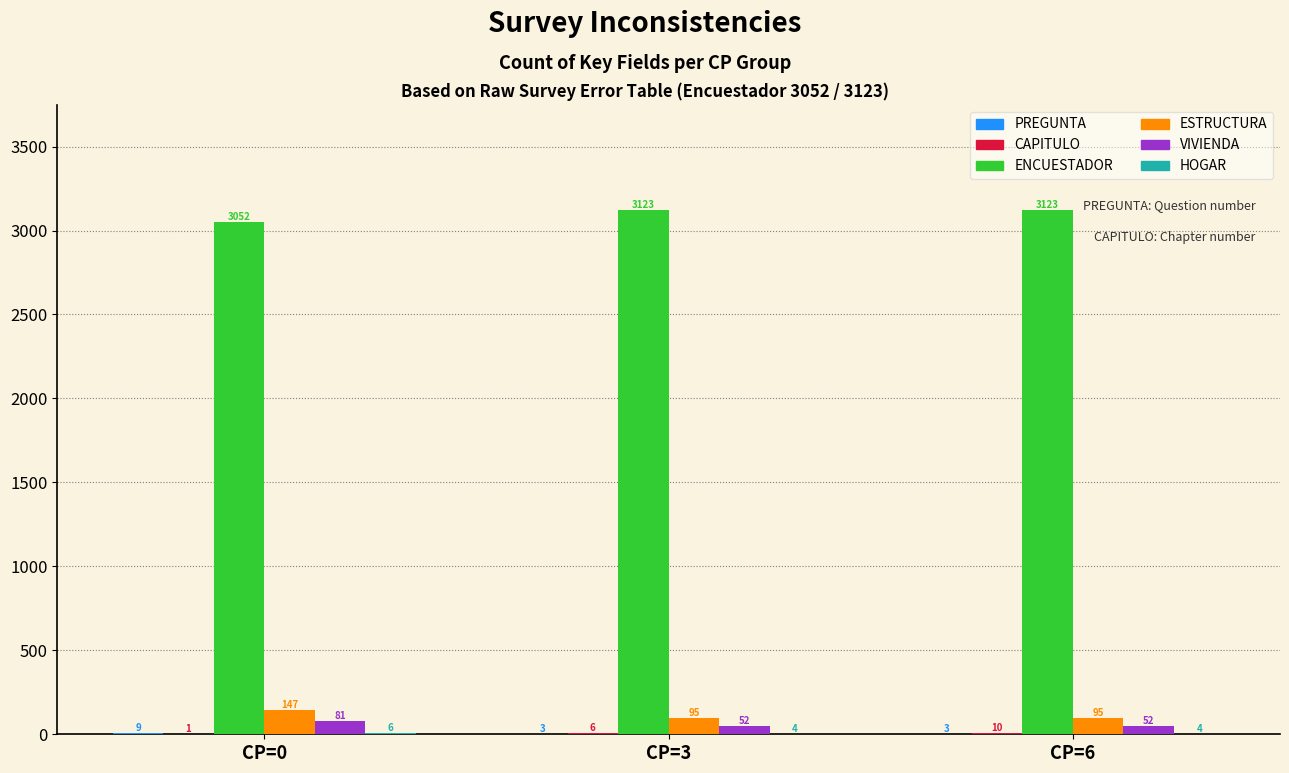

Is it true that ENCUESTADOR equals 5184 at CP=6?

False